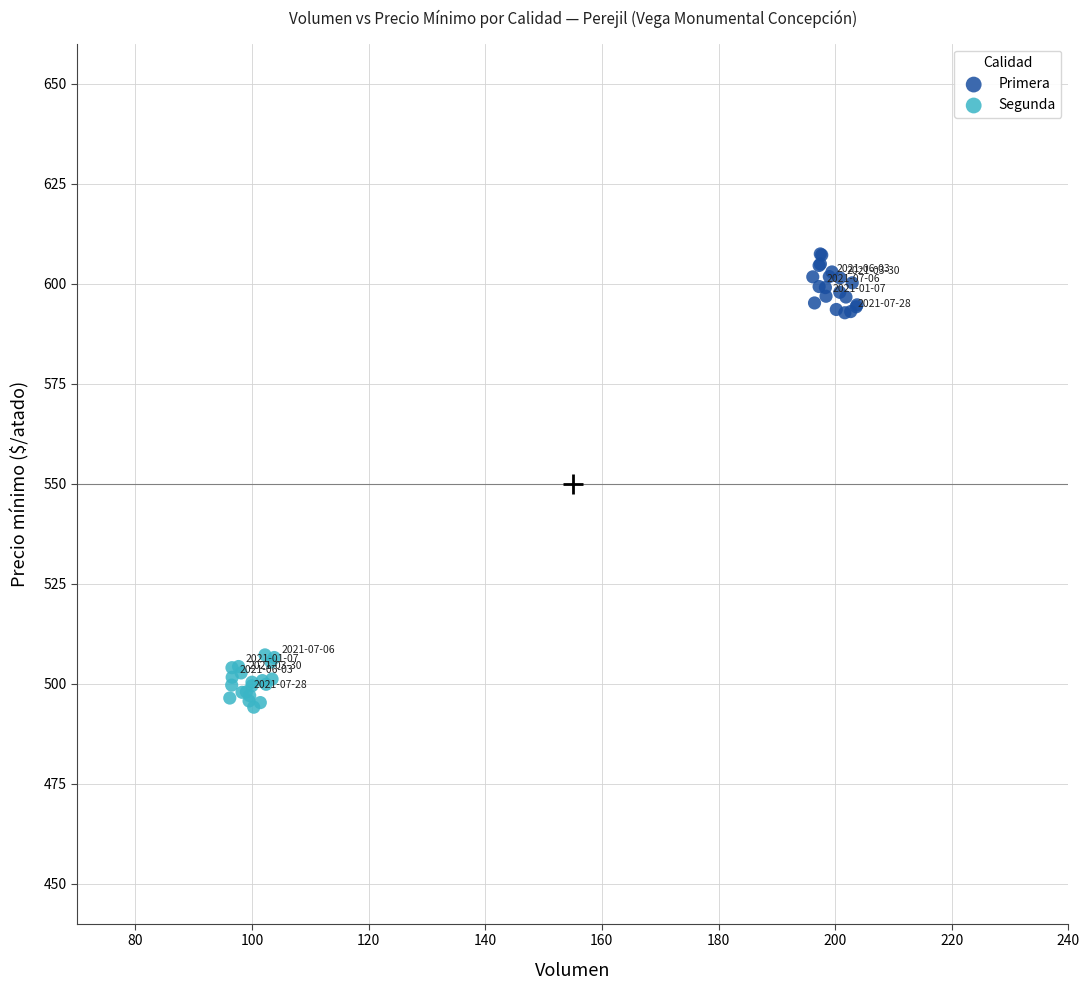

Which series contains the highest Y value?

Primera